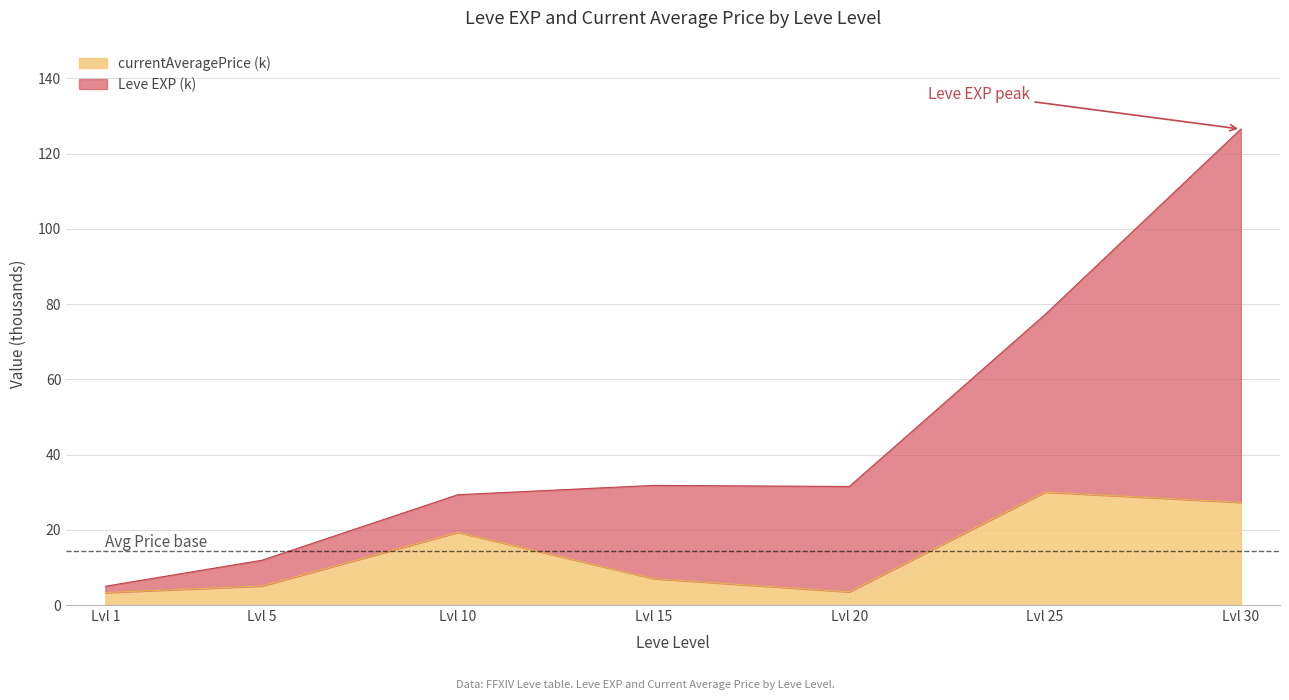

What is the total value across all series at Lvl 5?

11.9